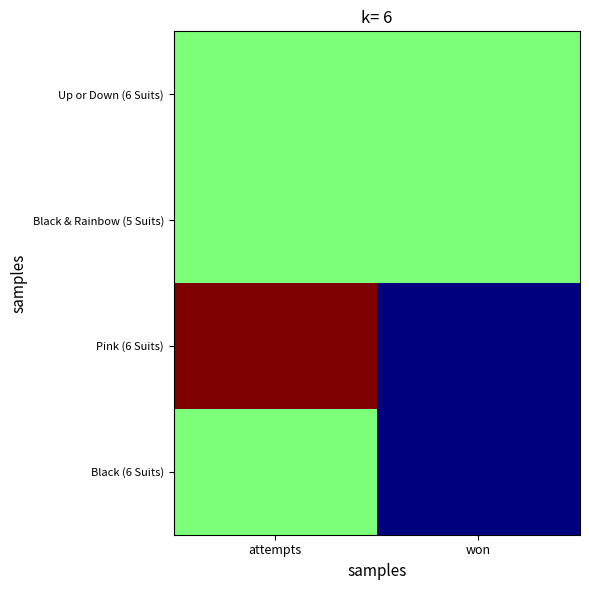

Reading left to right, extract all data points from this chart.

Up or Down (6 Suits): attempts=1	won=1
Black & Rainbow (5 Suits): attempts=1	won=1
Pink (6 Suits): attempts=2	won=0
Black (6 Suits): attempts=1	won=0